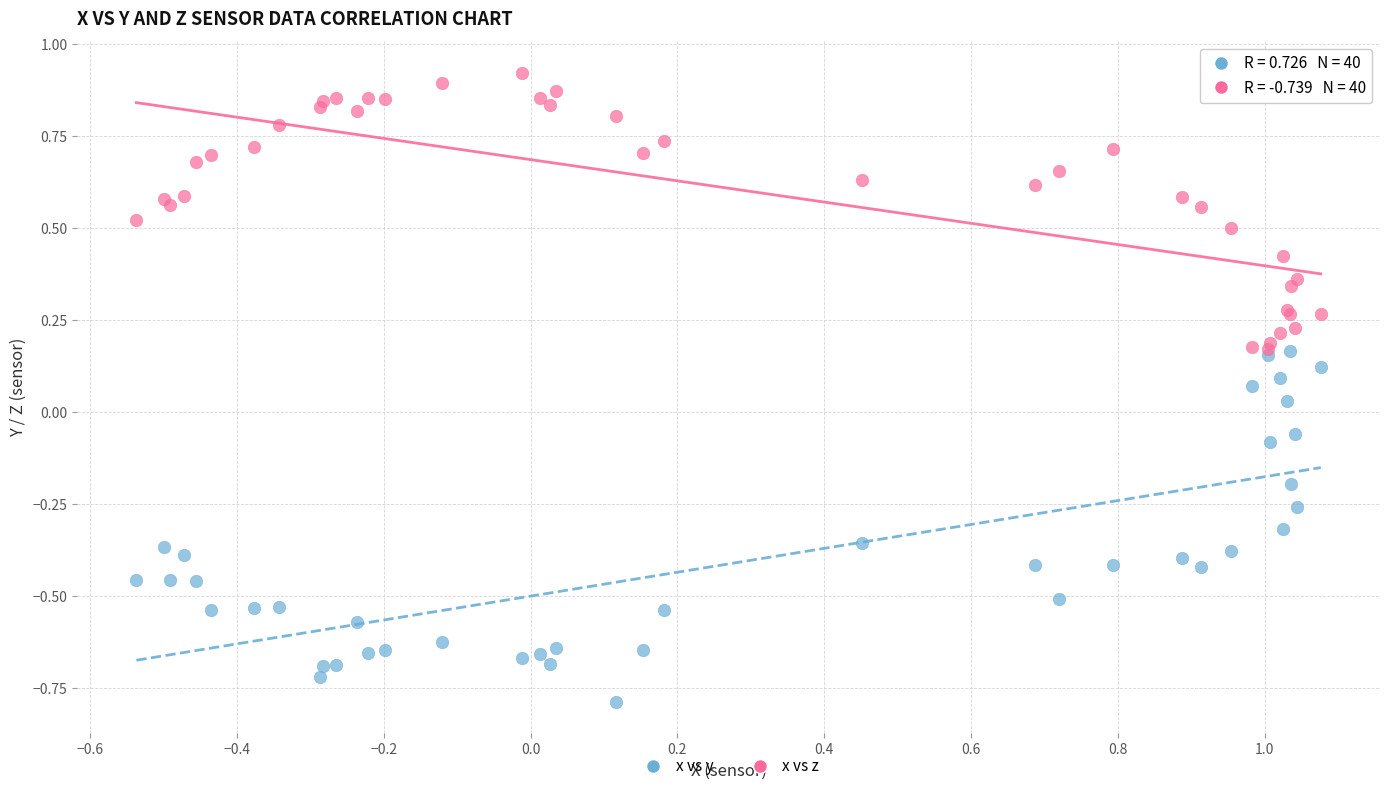

What are all the series names shown in the legend?

x vs y, x vs z